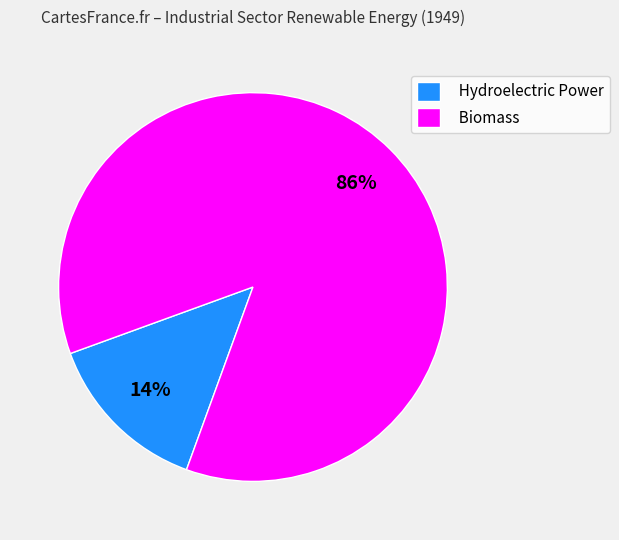

Do Hydroelectric Power and Biomass together represent more than half of the pie?

Yes